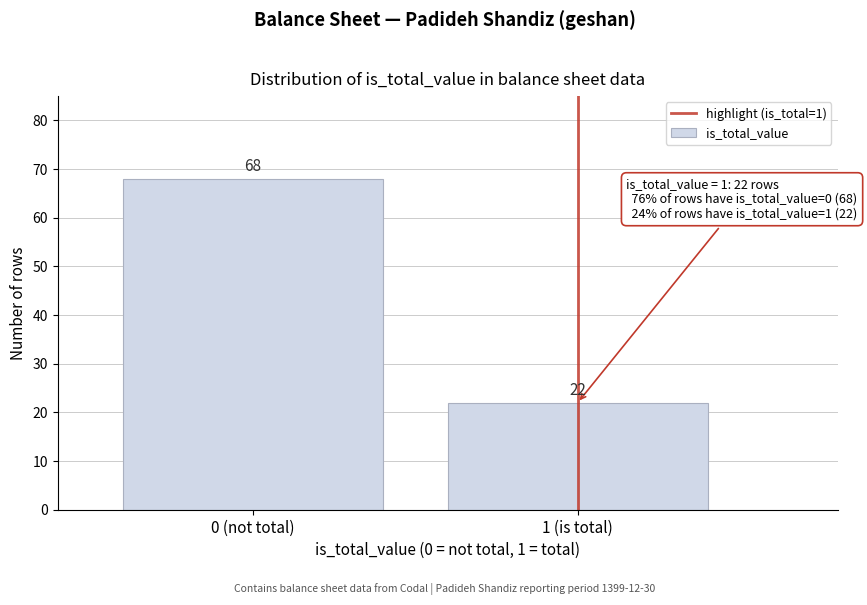

Reading left to right, transcribe all the data shown in this chart.

68	22